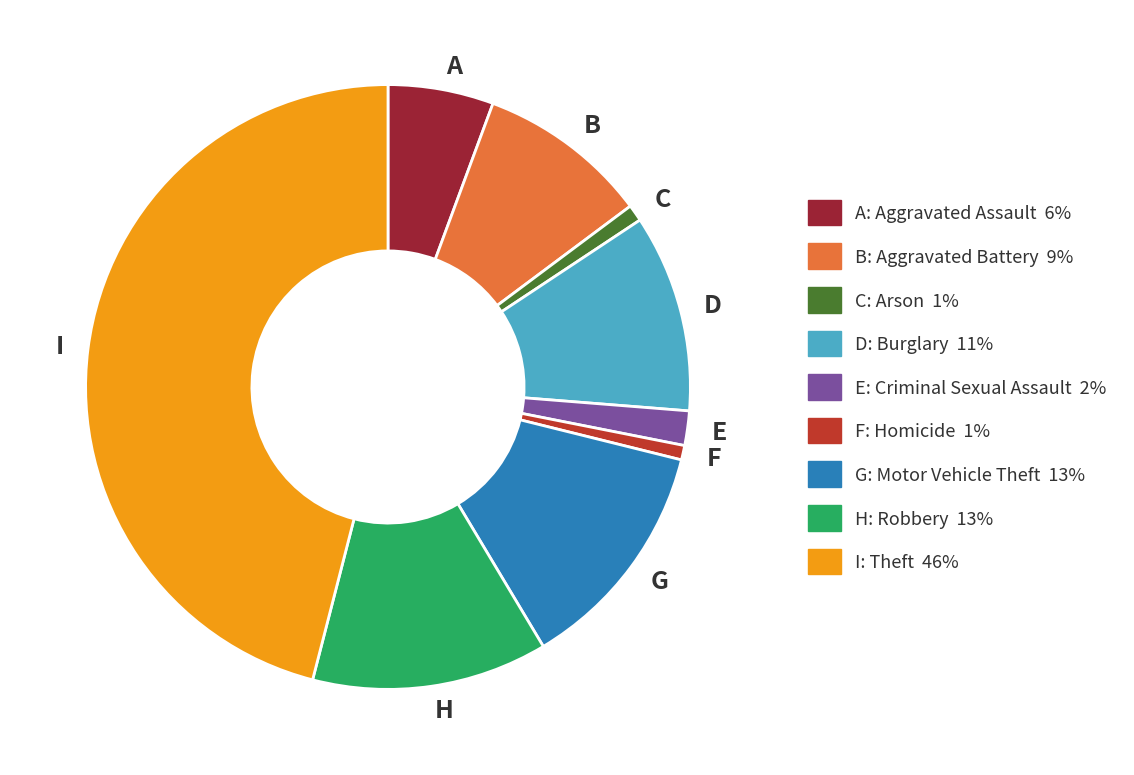

True or false: B accounts for 24% of the total.

False